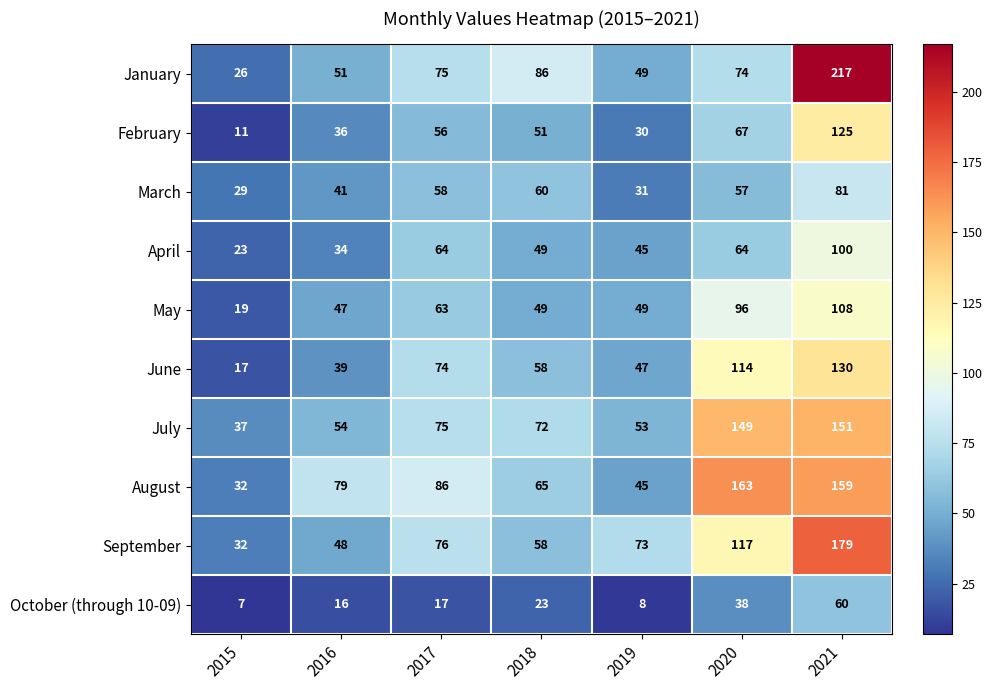

Which series has the largest total across all categories?

August